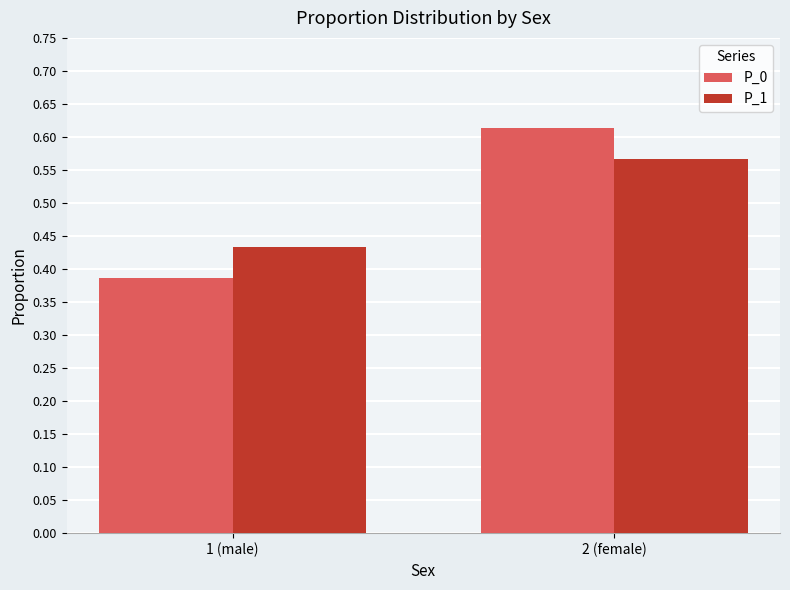

At which category does the chart reach its minimum across all series?

1 (male)